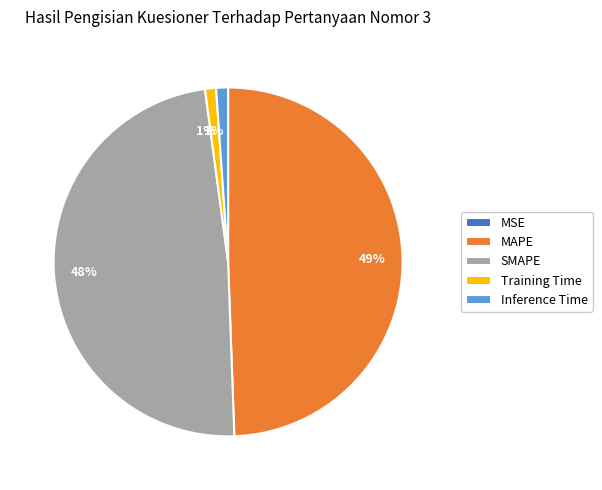

Between MAPE and Training Time, which is larger?

MAPE